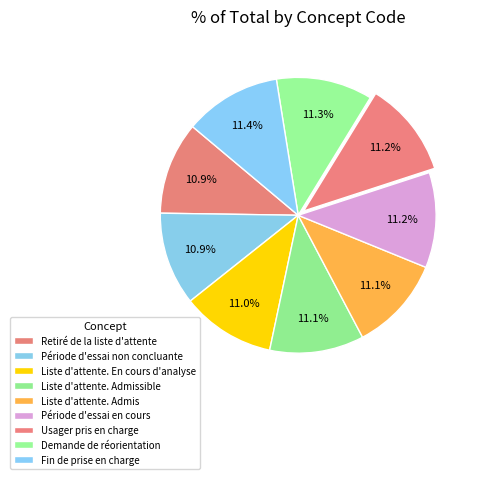

How many segments does this pie chart have?

9